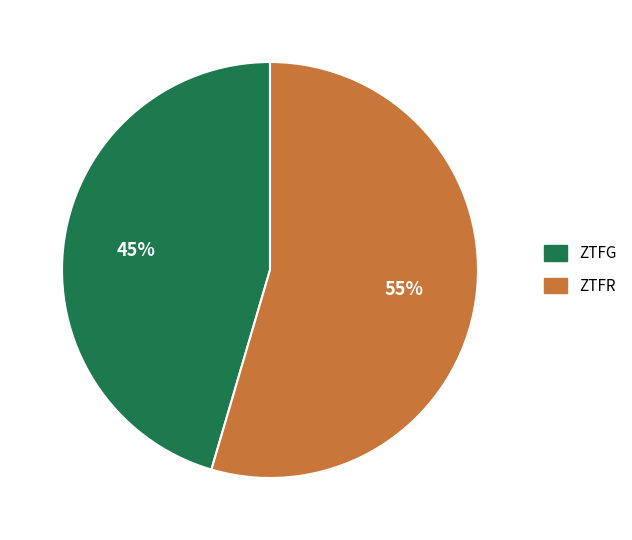

Does any single category account for the majority?

Yes